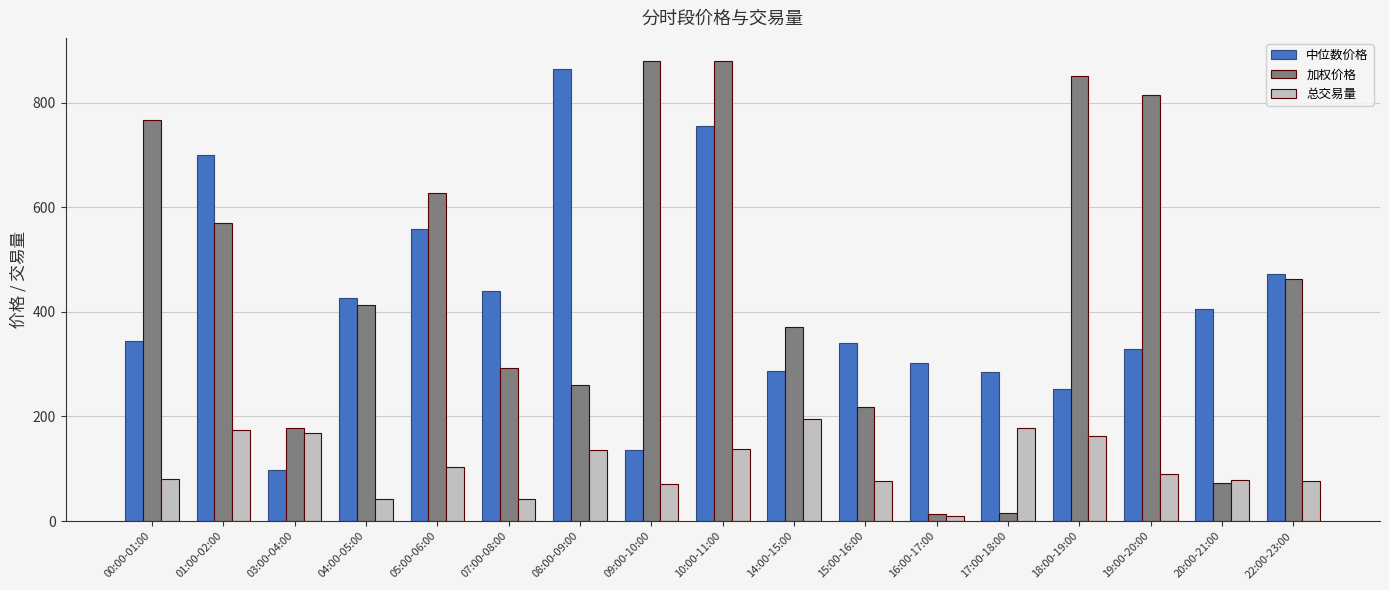

Does the chart contain any negative values?

No